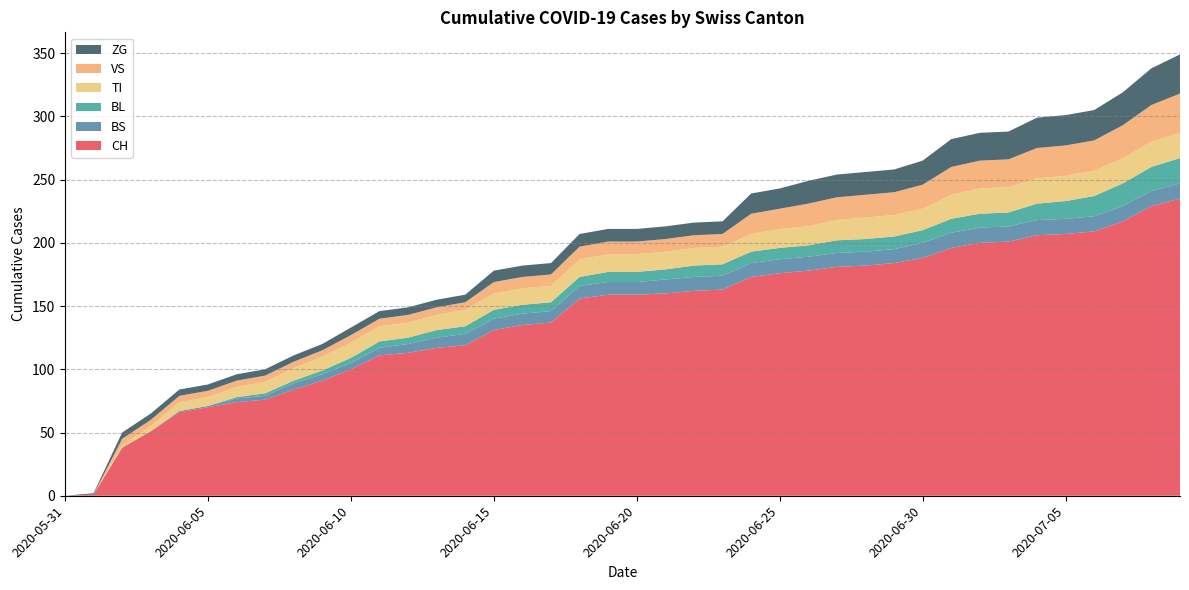

Reading left to right, extract all data points from this chart.

CH: 0	1	38	51	66	70	74	76	84	91	100	111	113	117	119	131	135	137	156	159	159	160	162	163	173	176	178	181	182	184	188	196	200	201	206	207	209	217	229	235
BS: 0	0	0	0	1	1	3	3	5	5	5	6	7	8	9	9	9	9	10	10	10	11	11	11	11	11	11	11	11	11	12	12	12	12	12	12	12	12	12	12
BL: 0	0	0	0	0	0	1	2	2	3	4	5	5	6	6	7	7	7	7	8	8	8	9	9	9	9	9	10	10	10	10	11	11	11	13	14	16	18	19	20
TI: 0	0	2	4	7	7	8	9	10	11	12	12	12	12	13	13	13	13	14	14	14	14	14	14	14	15	15	16	17	17	17	19	20	20	20	20	20	20	20	20
VS: 0	0	5	5	5	5	5	5	5	5	6	6	6	6	6	9	9	9	10	10	10	10	10	10	16	16	18	18	18	18	19	22	22	22	24	24	24	26	29	31
ZG: 0	1	5	5	5	5	5	5	5	5	6	6	6	6	6	9	9	9	10	10	10	10	10	10	16	16	18	18	18	18	19	22	22	22	24	24	24	26	29	31